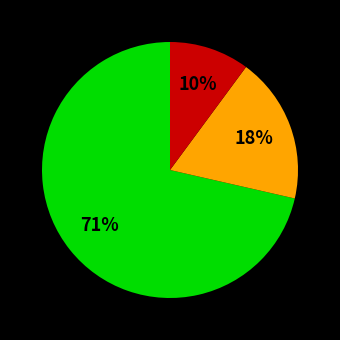

To the nearest percent, what is the average slice percentage?

33%